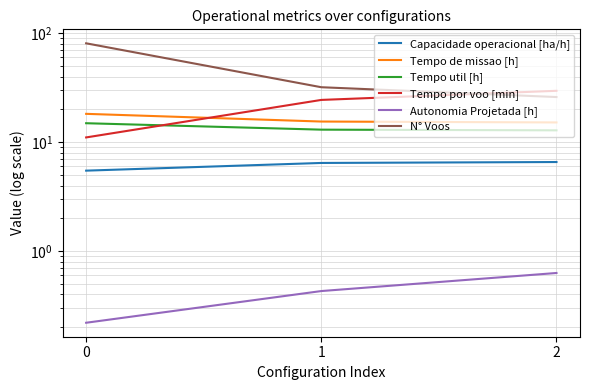

What is the difference between the N° Voos values at 1 and 0?

49.0